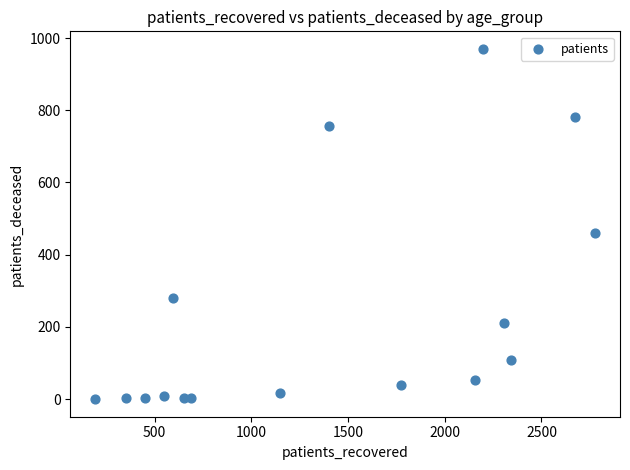

What is the range of X values (max minus min)?

2584